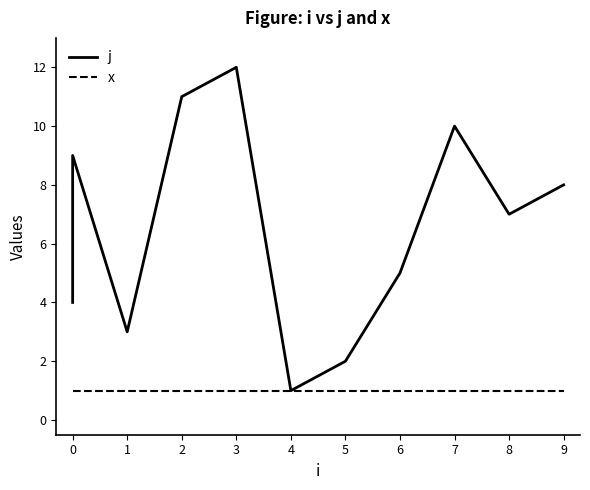

Is it true that x equals 2 at 8?

False